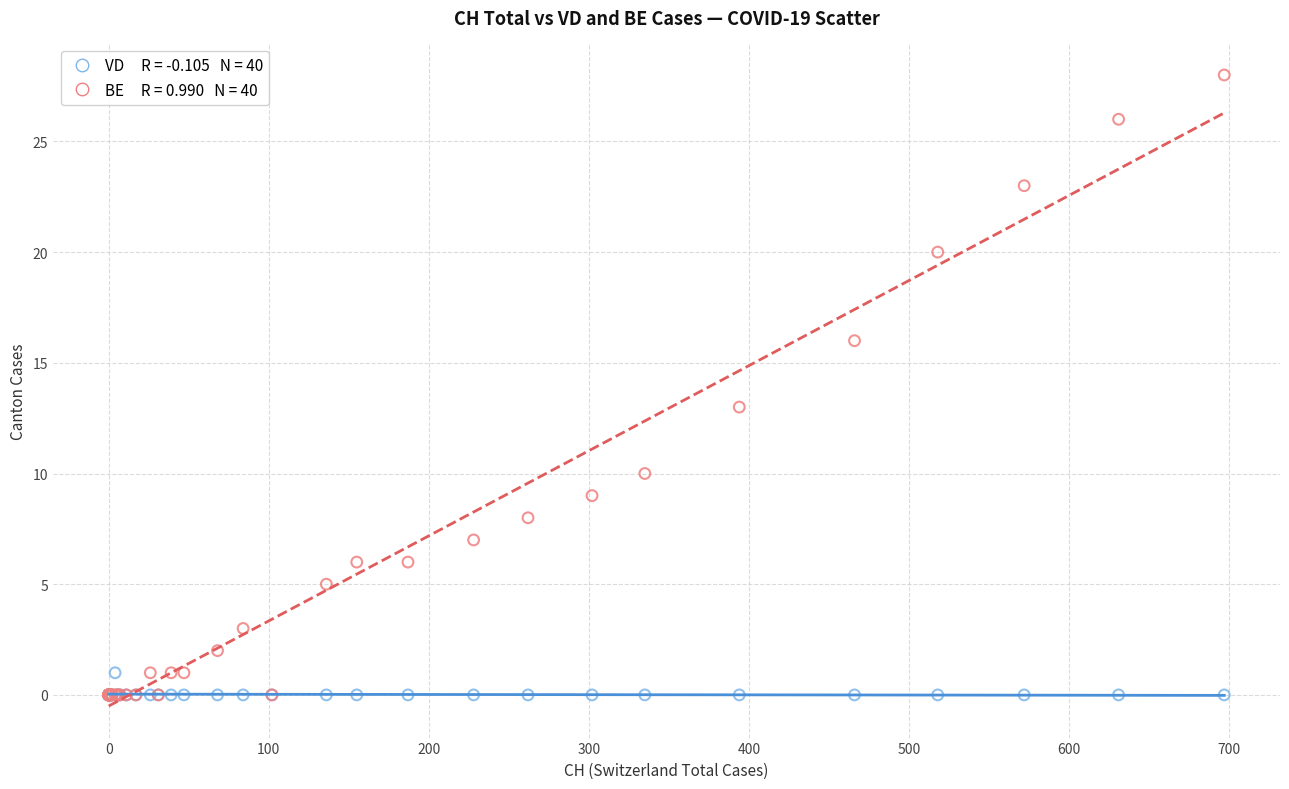

Across all series, what Y value is closest to 14?

13